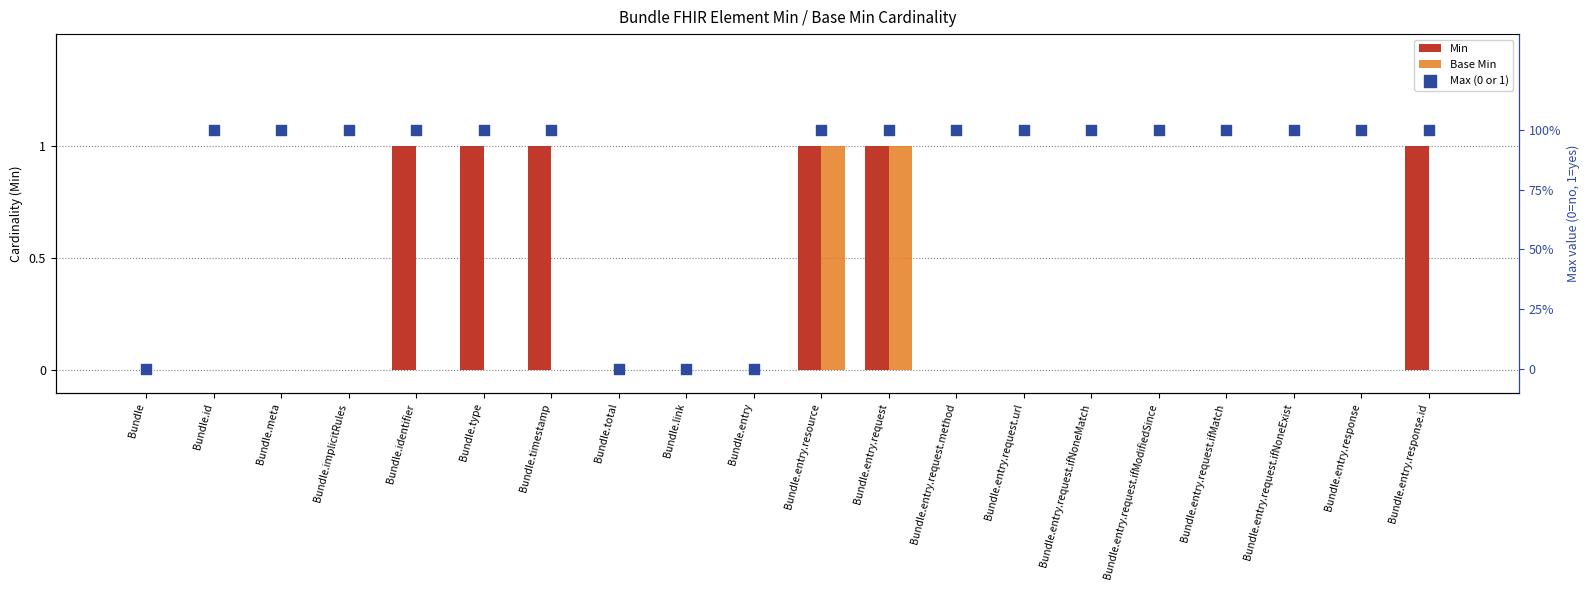

At how many categories does at least one series exceed 0?

16